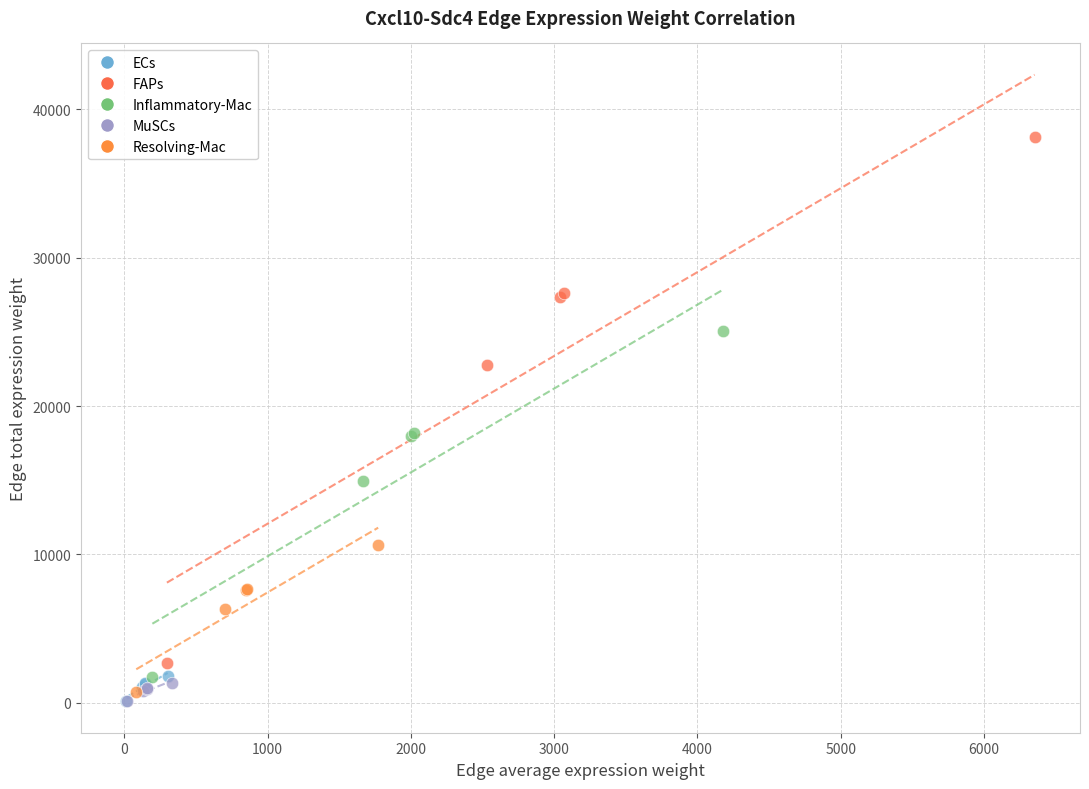

Which series contains the highest Y value?

FAPs